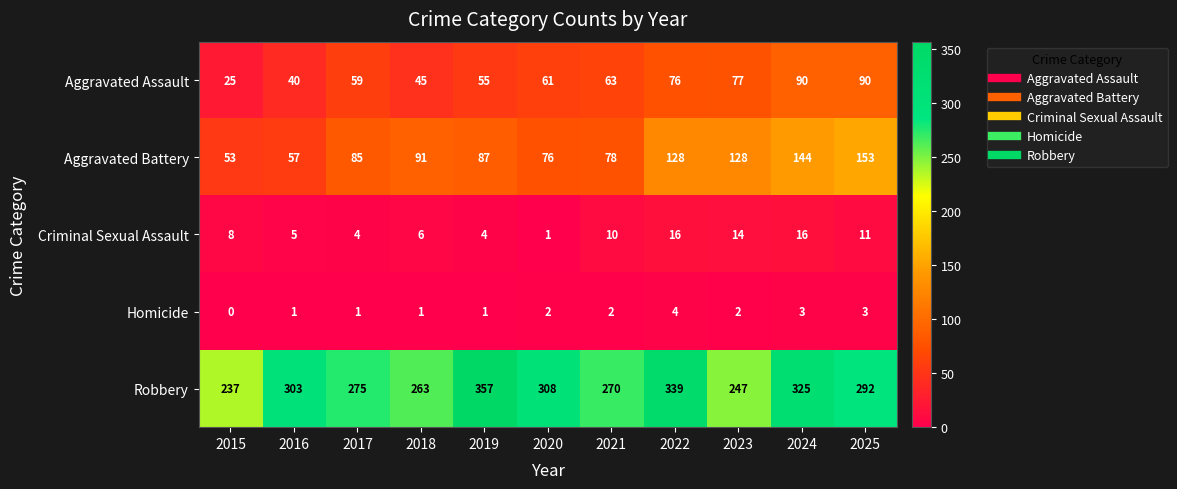

What is the difference between the maximum and minimum values in the Aggravated Assault series?

65